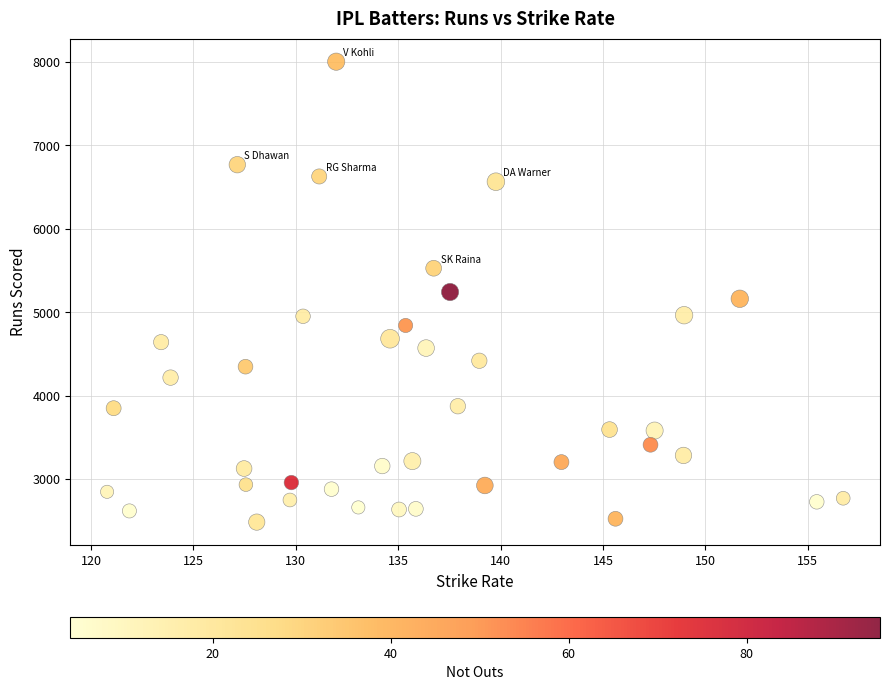

What is the range of Y values (max minus min)?

5519